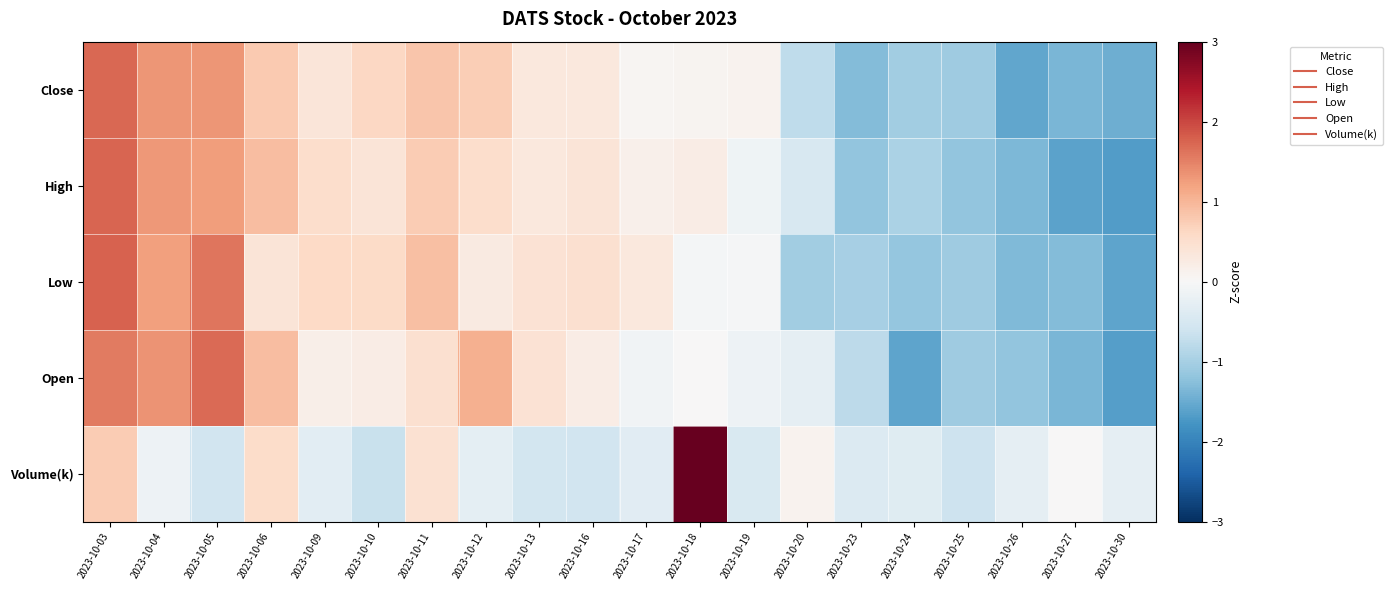

Count the number of data series in this chart.

5